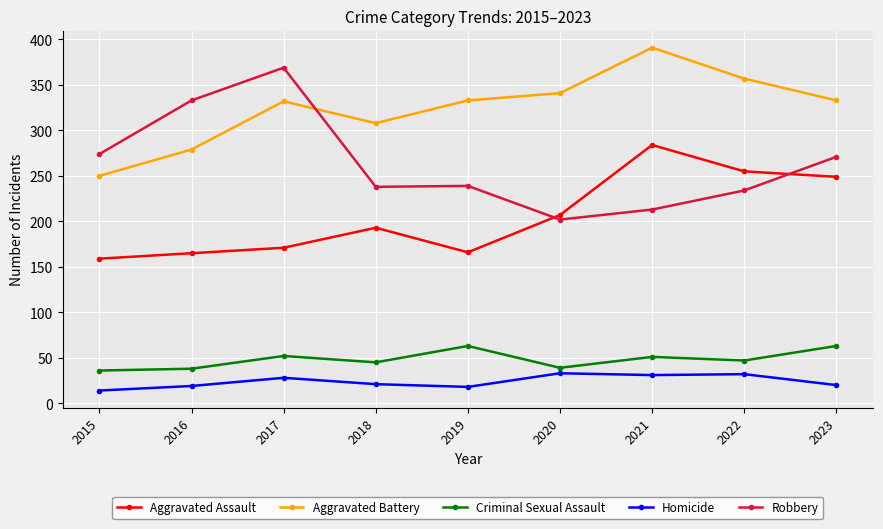

Count the number of data series in this chart.

5